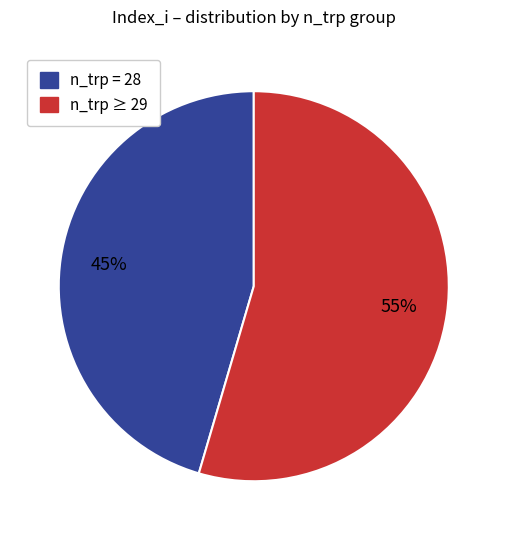

To the nearest percent, what is the average slice percentage?

50%